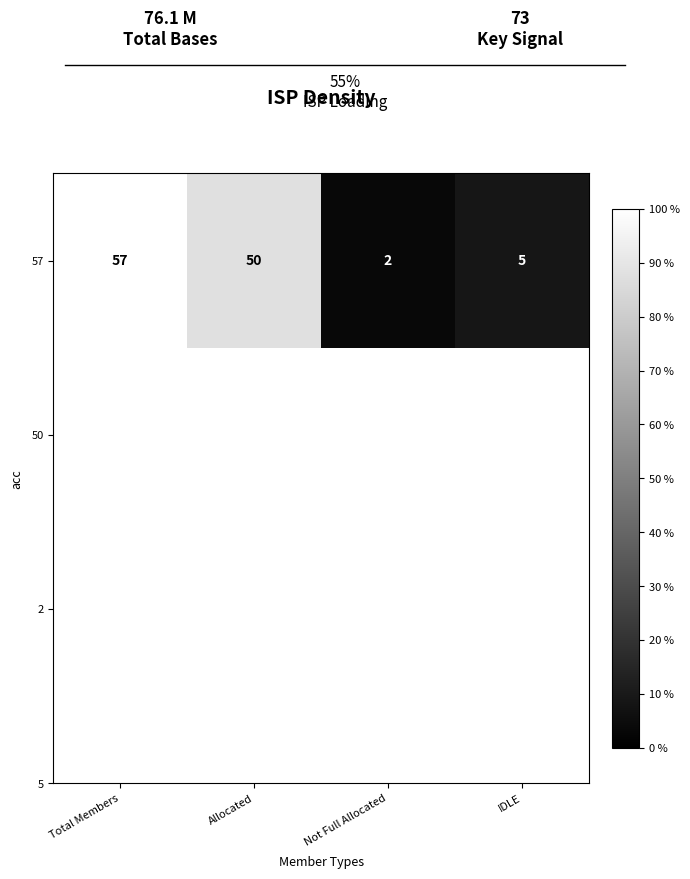

What is the sum of the values at Not Full Allocated and Allocated?

52